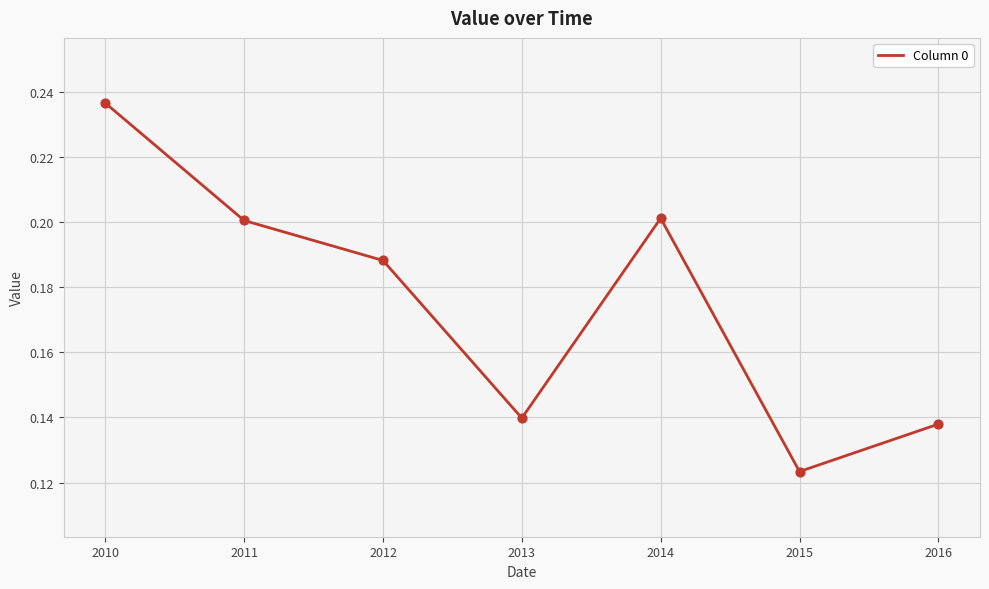

What is the change in value from 2011 to 2016?

-0.1